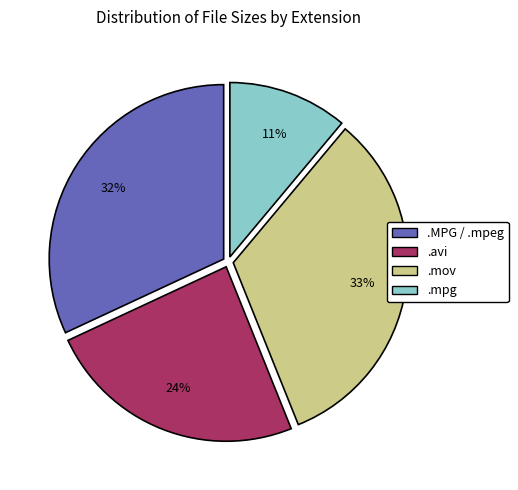

Rank the categories by value from highest to lowest.

.mov, .MPG / .mpeg, .avi, .mpg